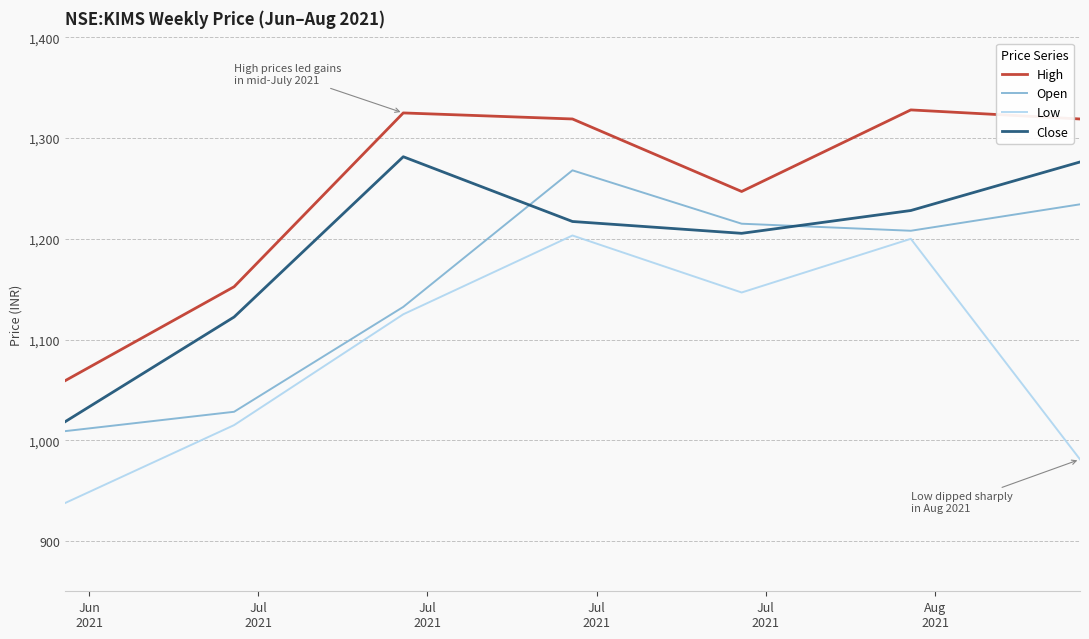

What is the difference between the maximum and minimum values in the High series?

269.0